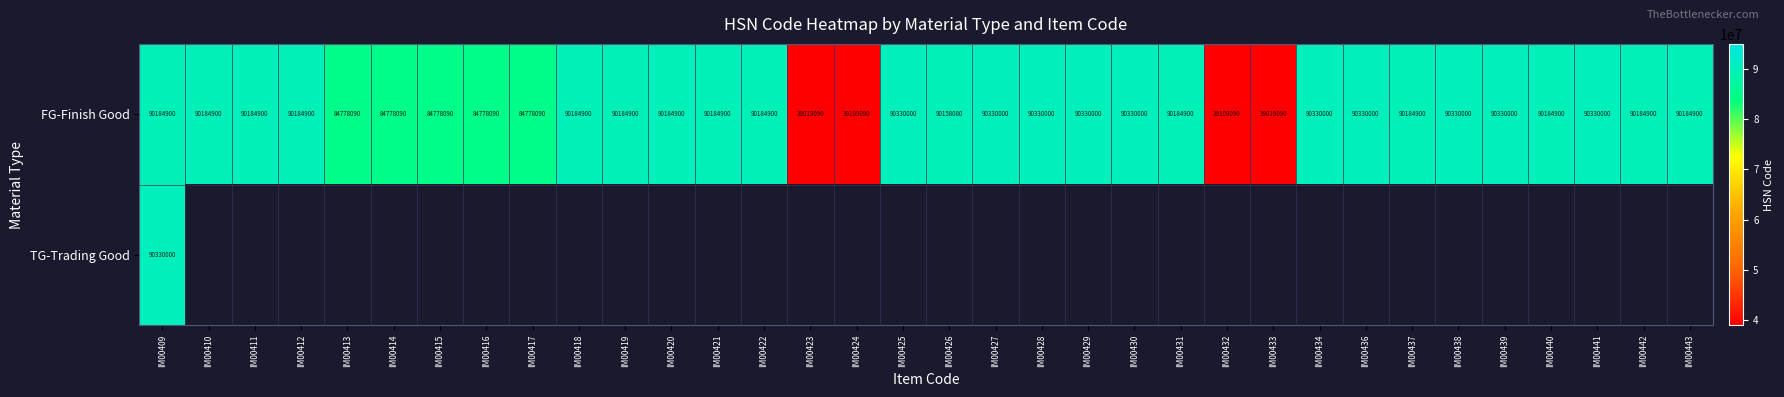

What is the maximum value for FG-Finish Good?

90330000